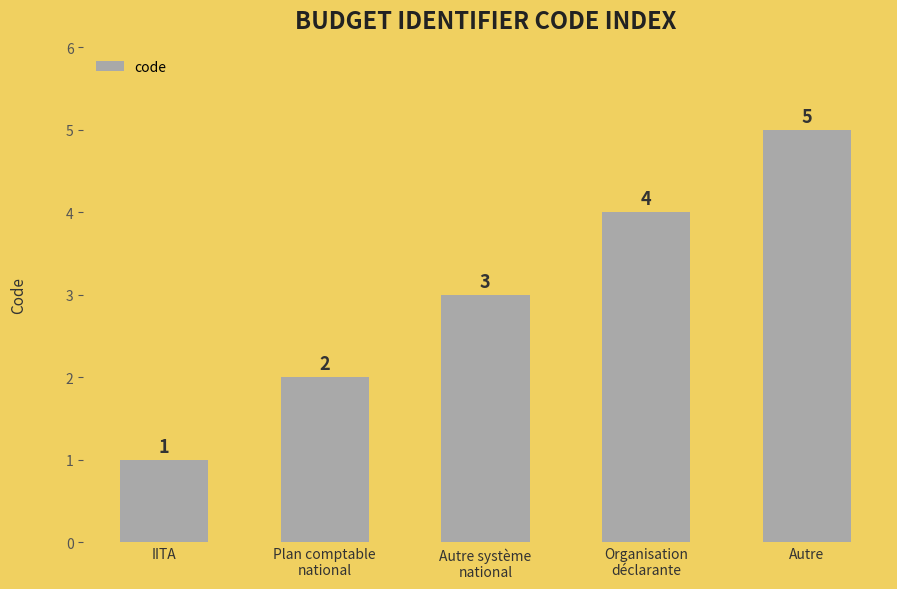

How many values are below 3?

2